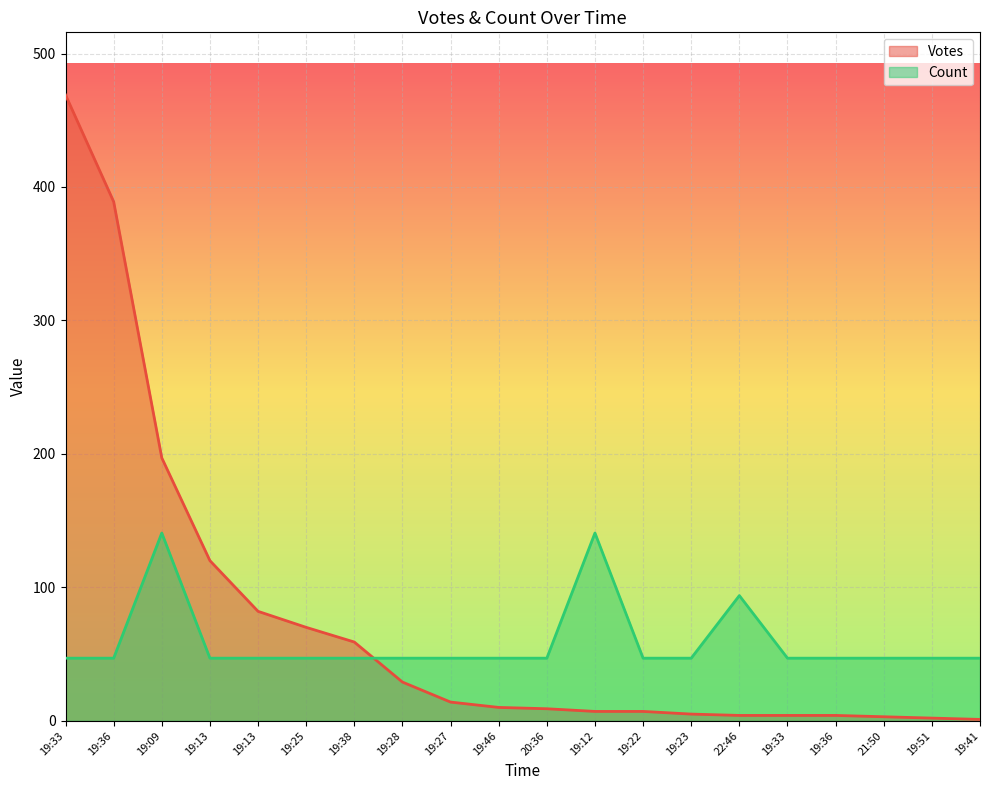

What is the average value of the Votes series?

74.2